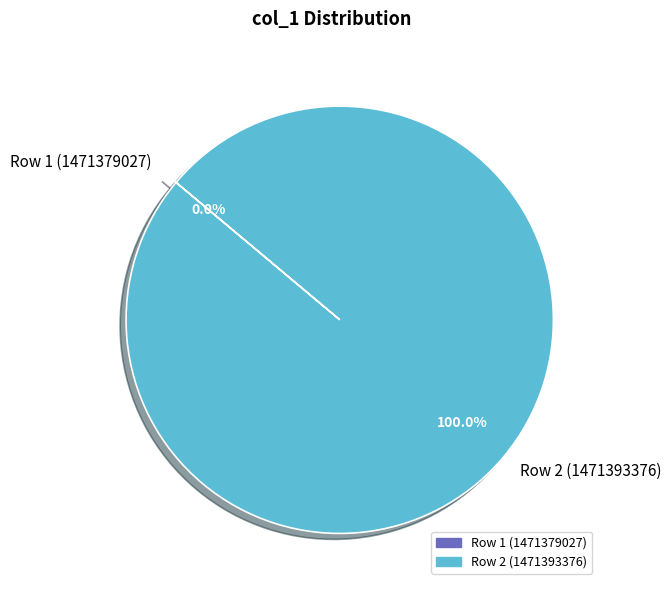

Count the number of slices in the pie.

2